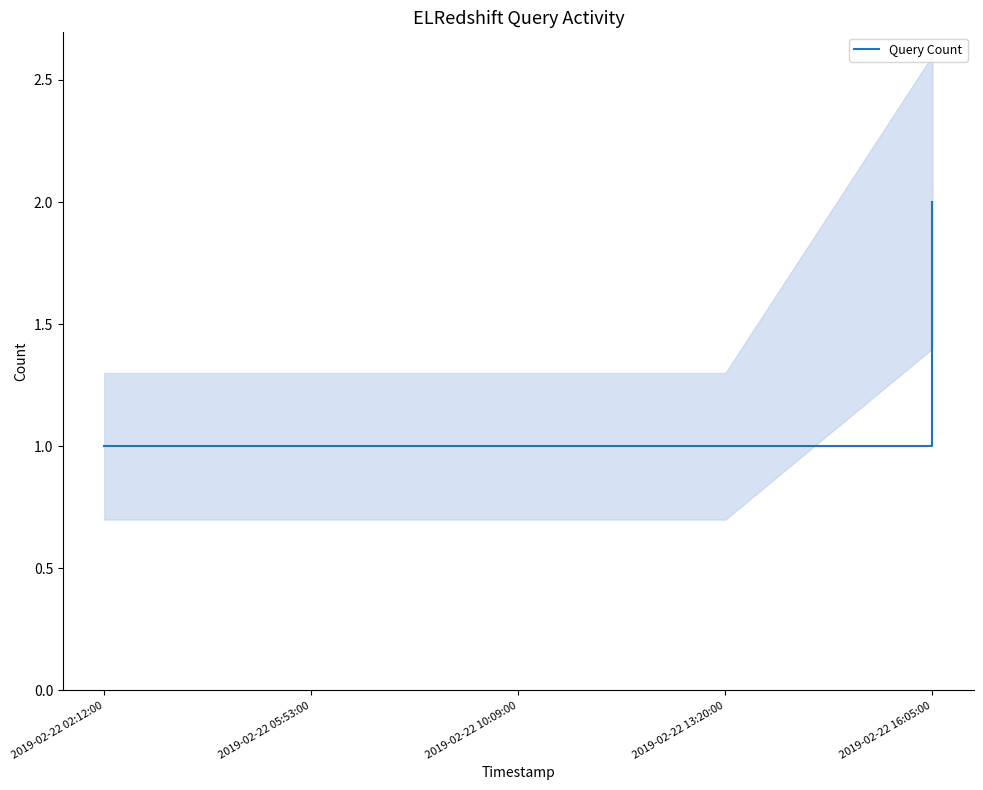

Which has a higher value, 2019-02-22 13:20:00 or 2019-02-22 02:12:00?

2019-02-22 13:20:00